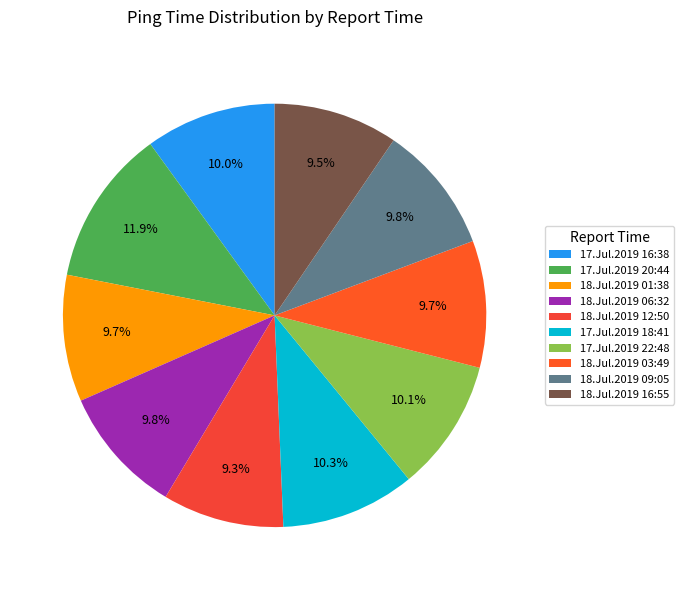

What is the largest slice in the pie chart?

17.Jul.2019 20:44